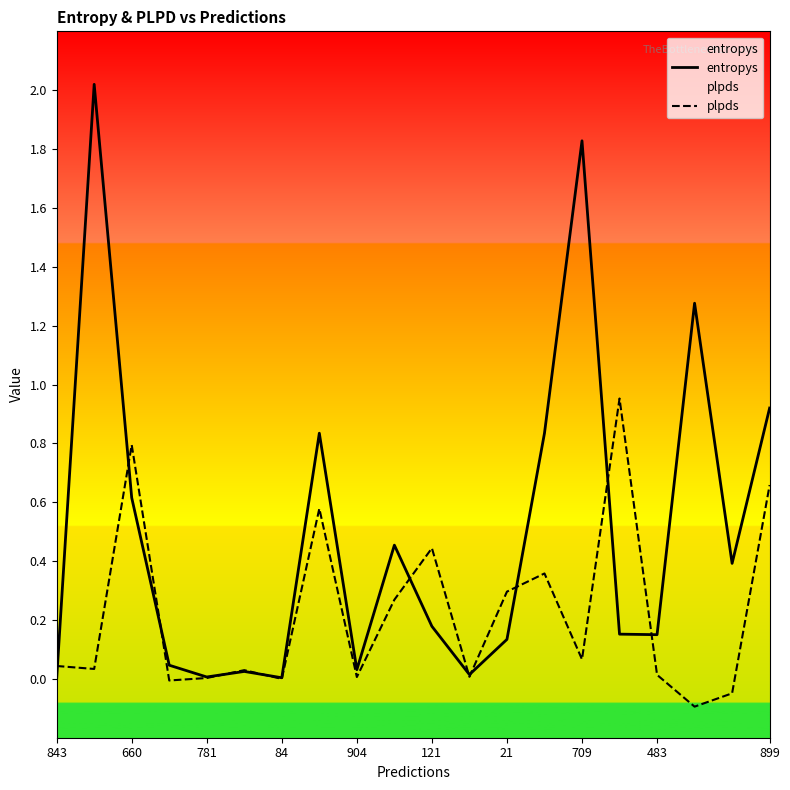

Count the number of data series in this chart.

2